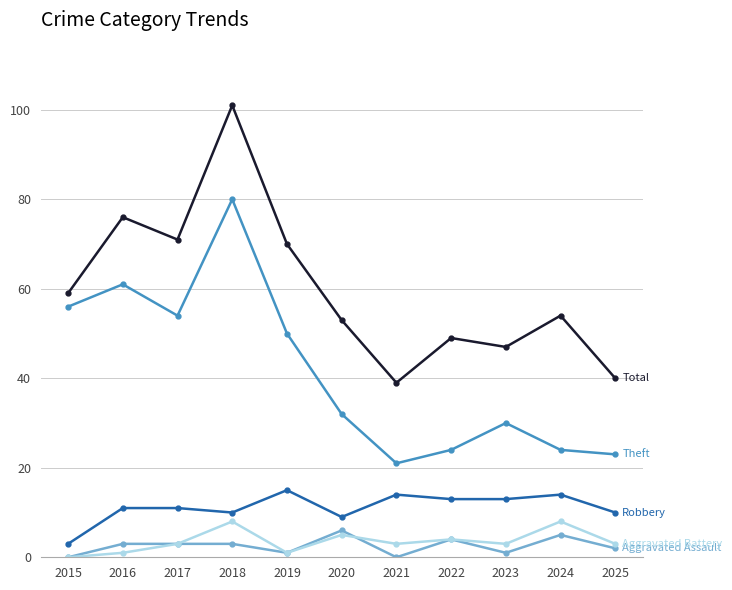

At which category is the sum across all series the highest?

2018